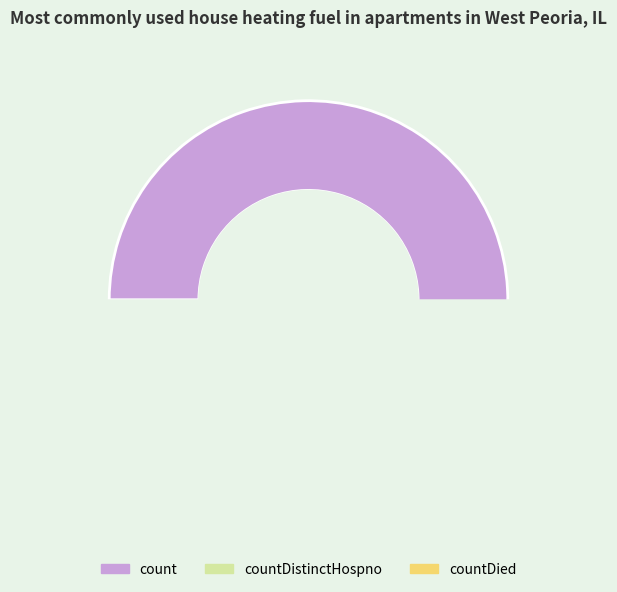

Is it true that countCurrentSuspected is 7% of the pie?

False